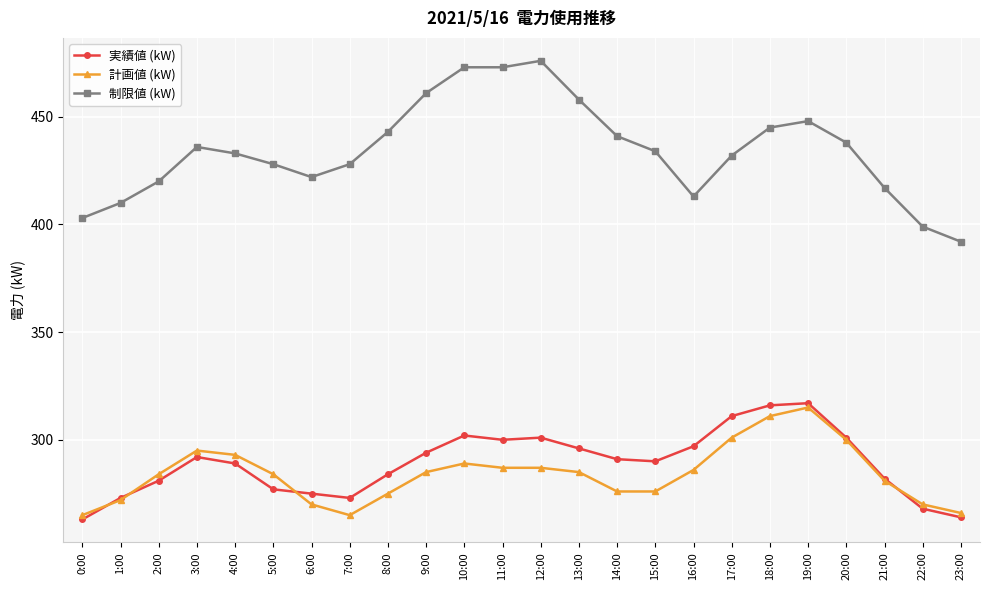

Rank the series by their maximum value, from highest to lowest.

制限値 (kW), 実績値 (kW), 計画値 (kW)